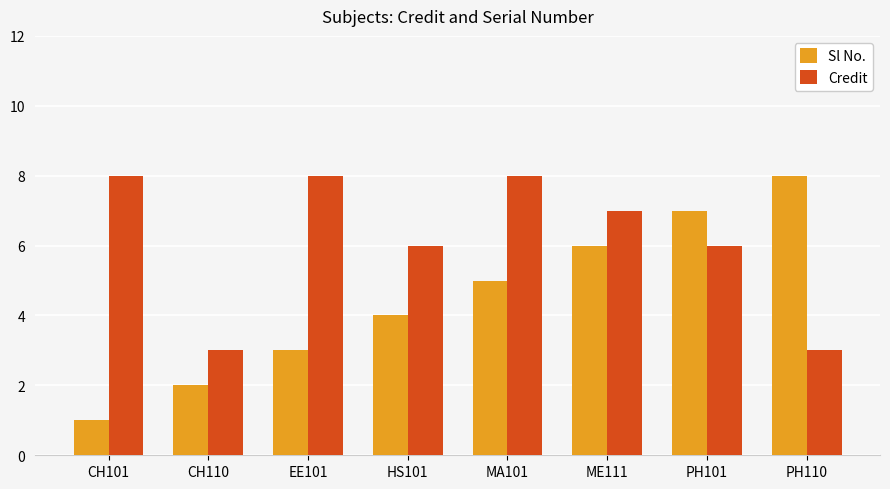

At MA101, list the series in order from largest to smallest.

Credit, Sl No.